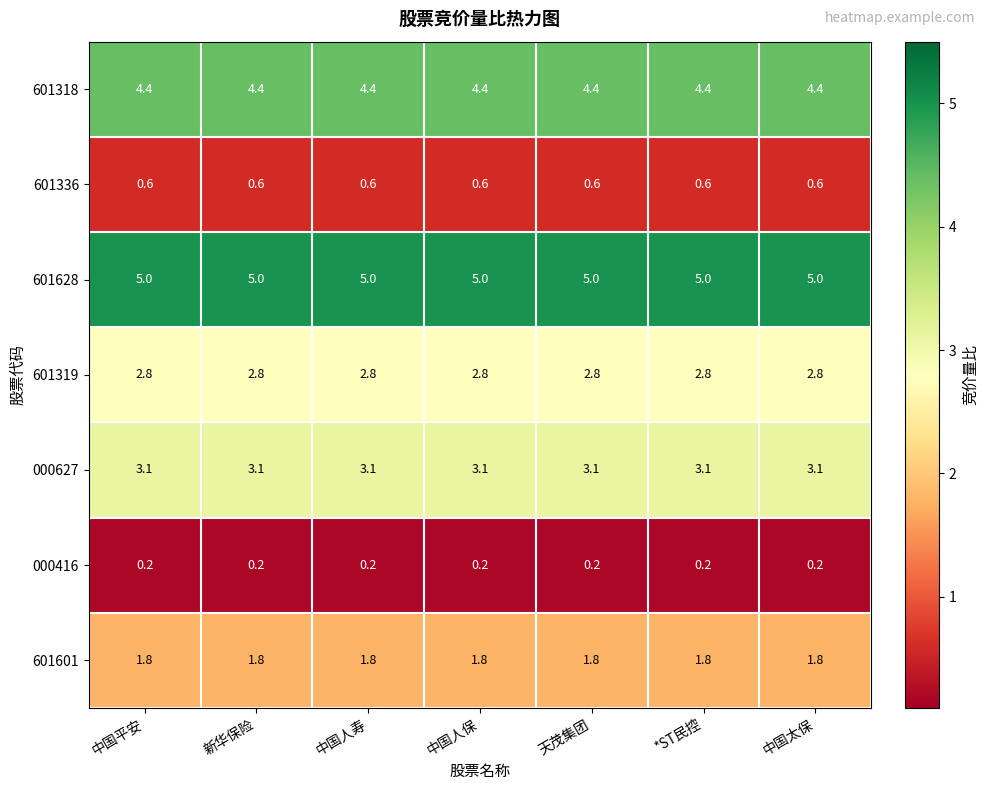

What is the minimum value for 601628?

5.0